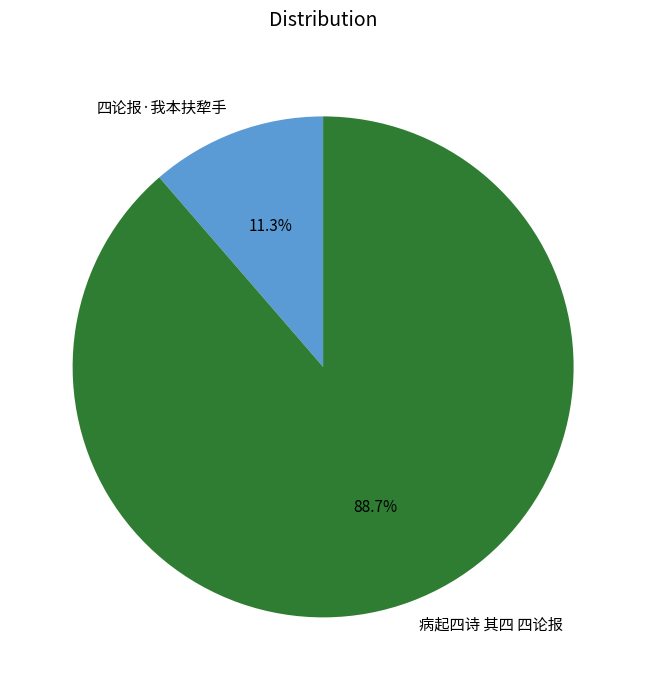

To the nearest percent, what percentage of the pie is 病起四诗 其四 四论报?

89%